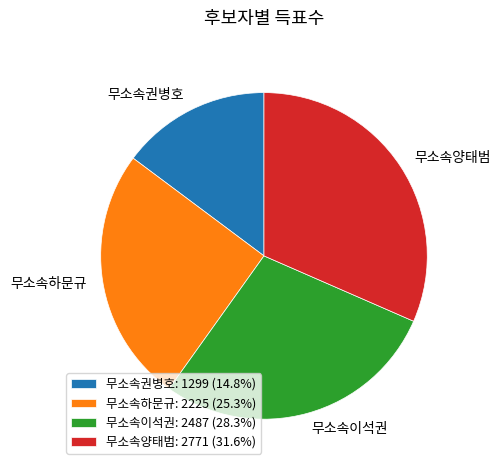

Rank the categories by value from highest to lowest.

무소속양태범, 무소속이석권, 무소속하문규, 무소속권병호